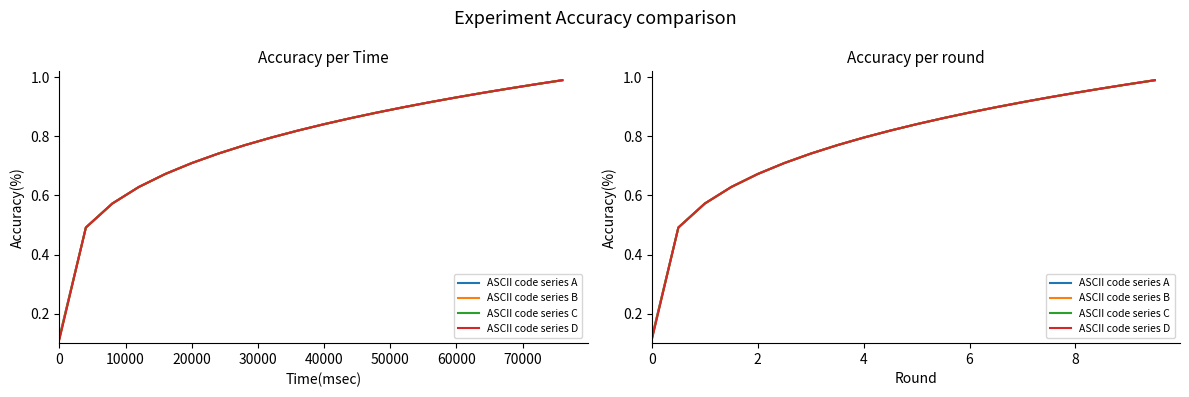

Which series changed the most between 30000 and 40000?

ASCII code series A